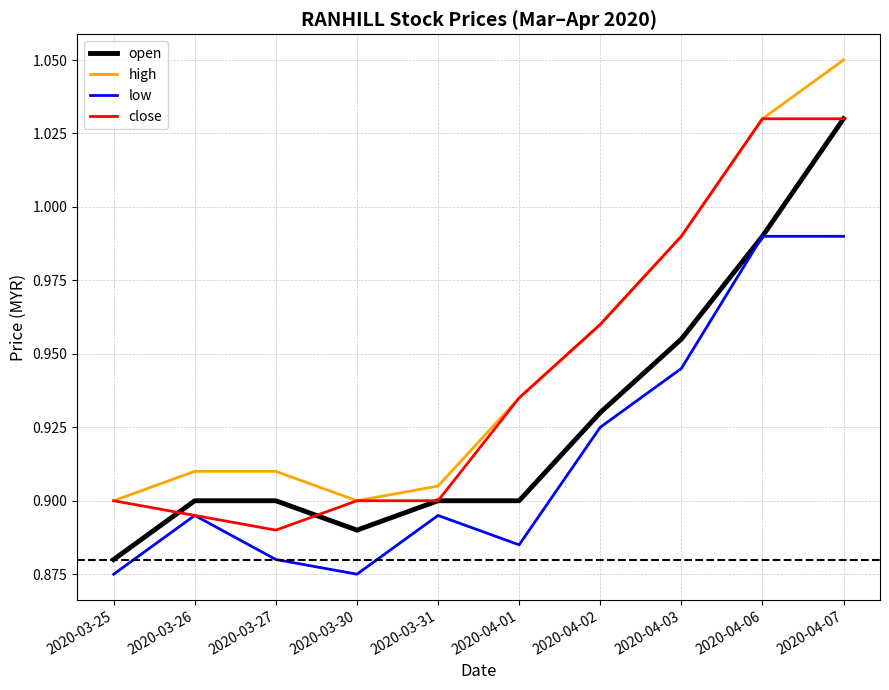

True or false: high and low cross at least once.

False